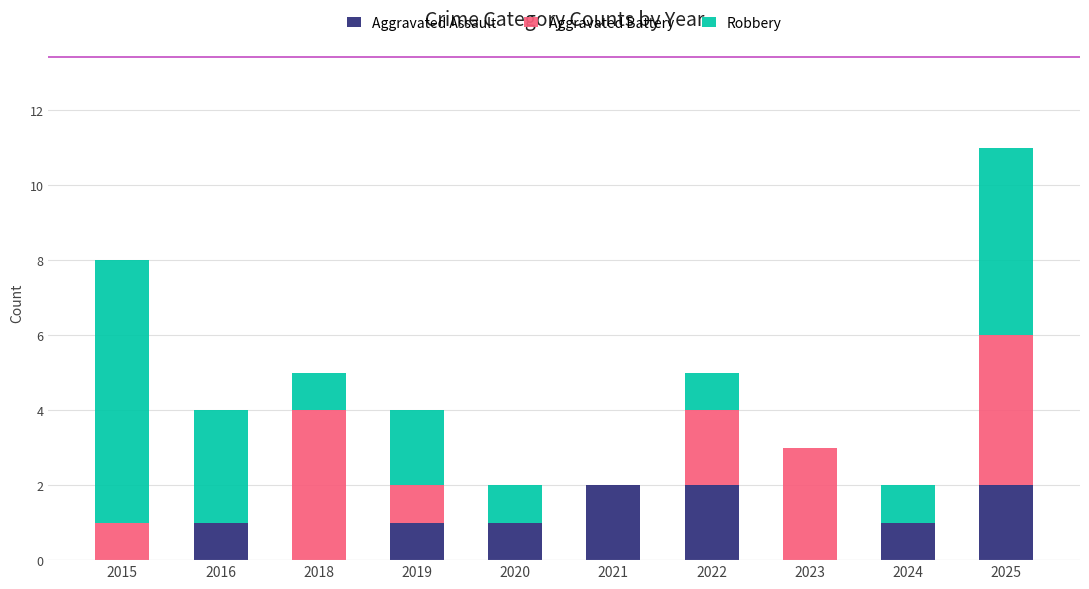

At which category is the sum across all series the highest?

2025